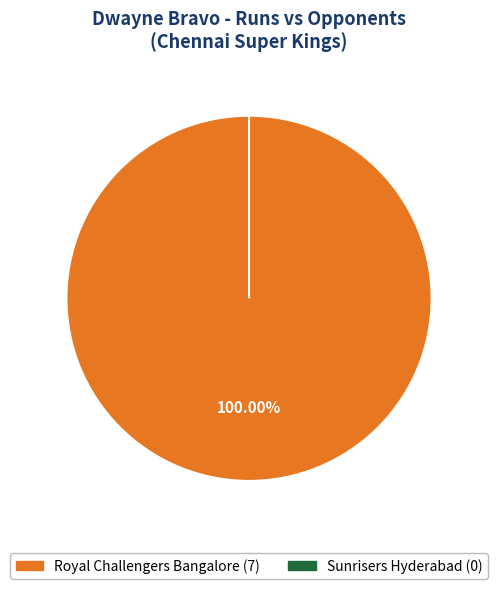

To the nearest percent, what is the difference between the largest and smallest slice percentages?

100%